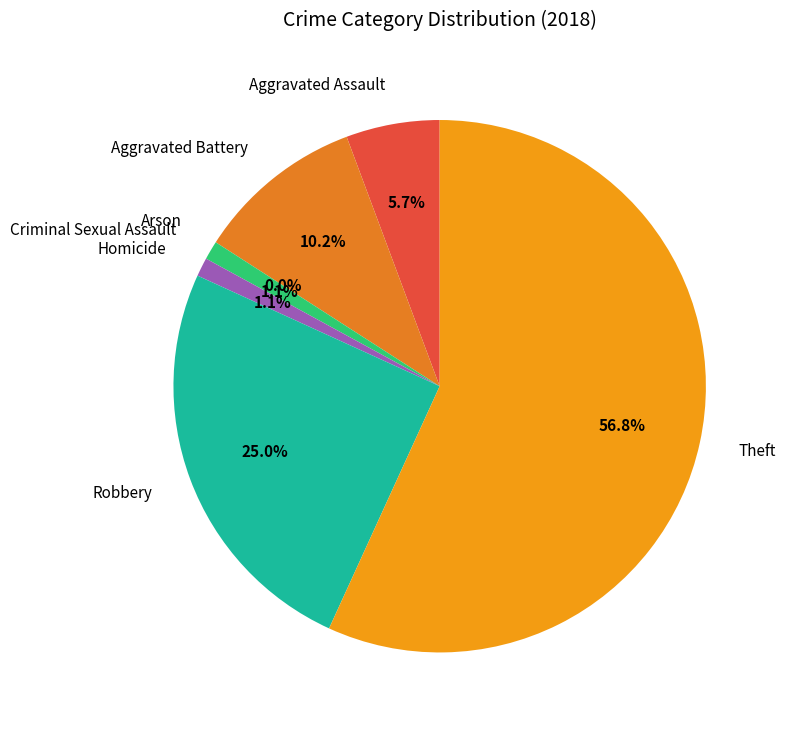

Which slice is the largest?

Theft